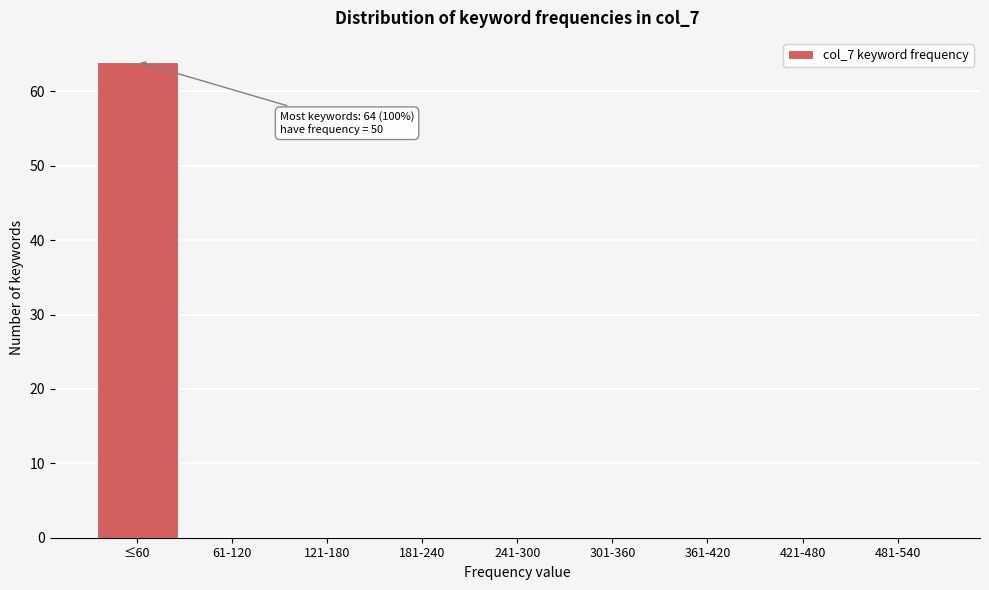

Reading left to right, list all the values displayed in this chart.

≤60=64	61-120=0	121-180=0	181-240=0	241-300=0	301-360=0	361-420=0	421-480=0	481-540=0